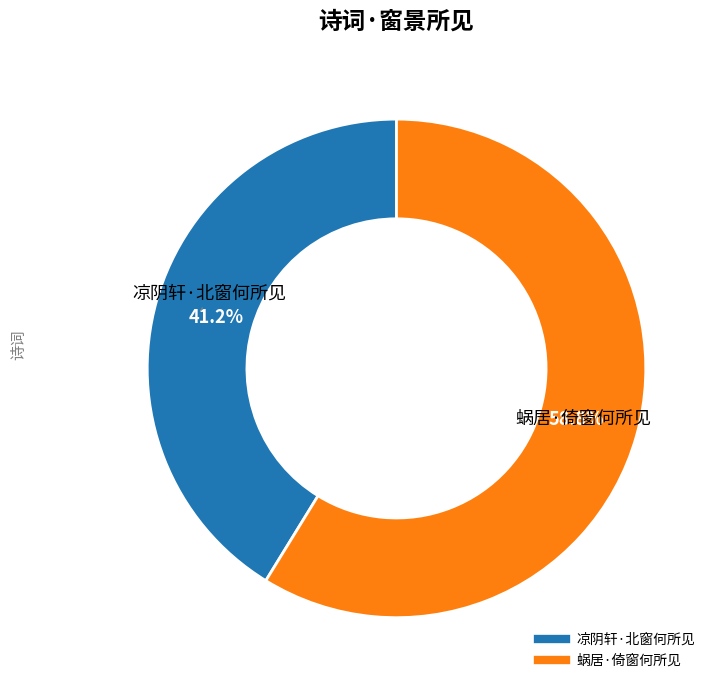

What percentage do 凉阴轩·北窗何所见 and 蜗居·倚窗何所见 together represent?

100.0%